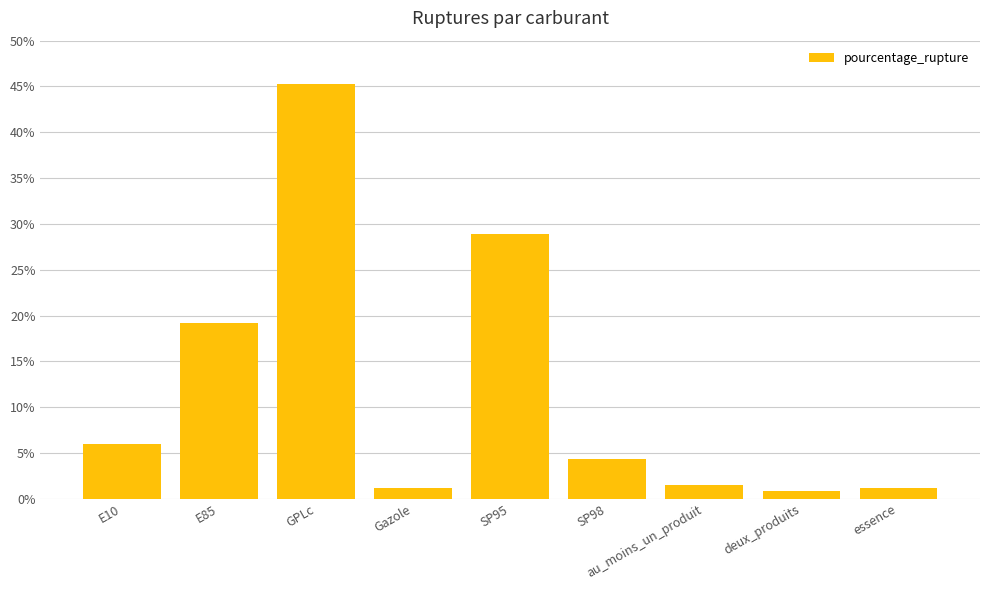

Where is the data nearest to the value 23?

E85